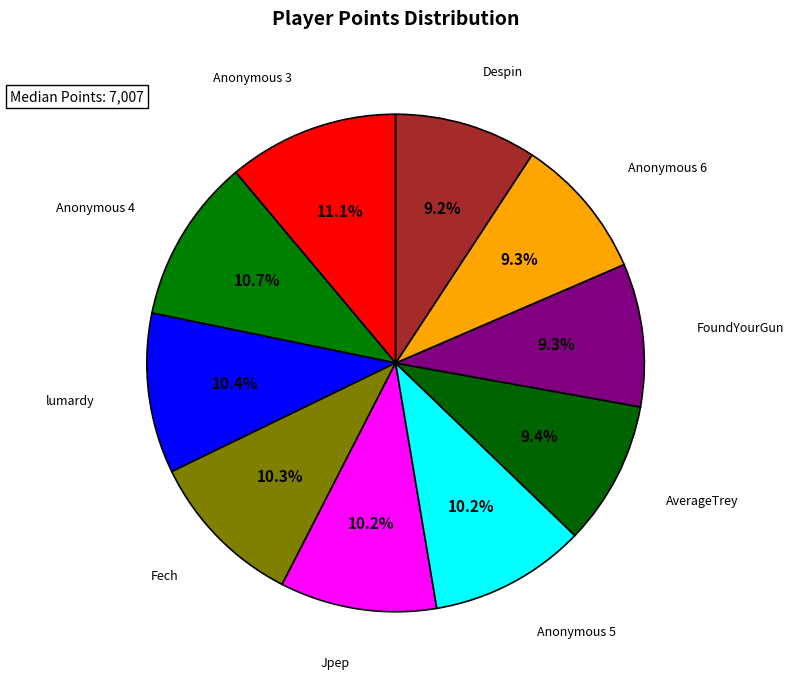

How many slices are in this pie chart?

10